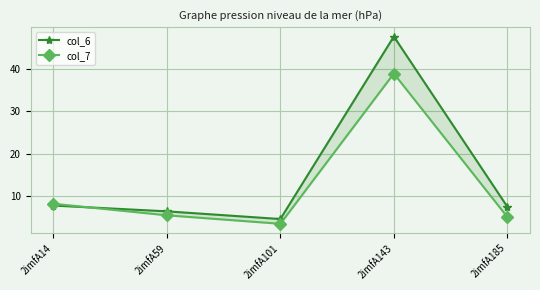

Does the chart display data point markers on the line(s)?

Yes